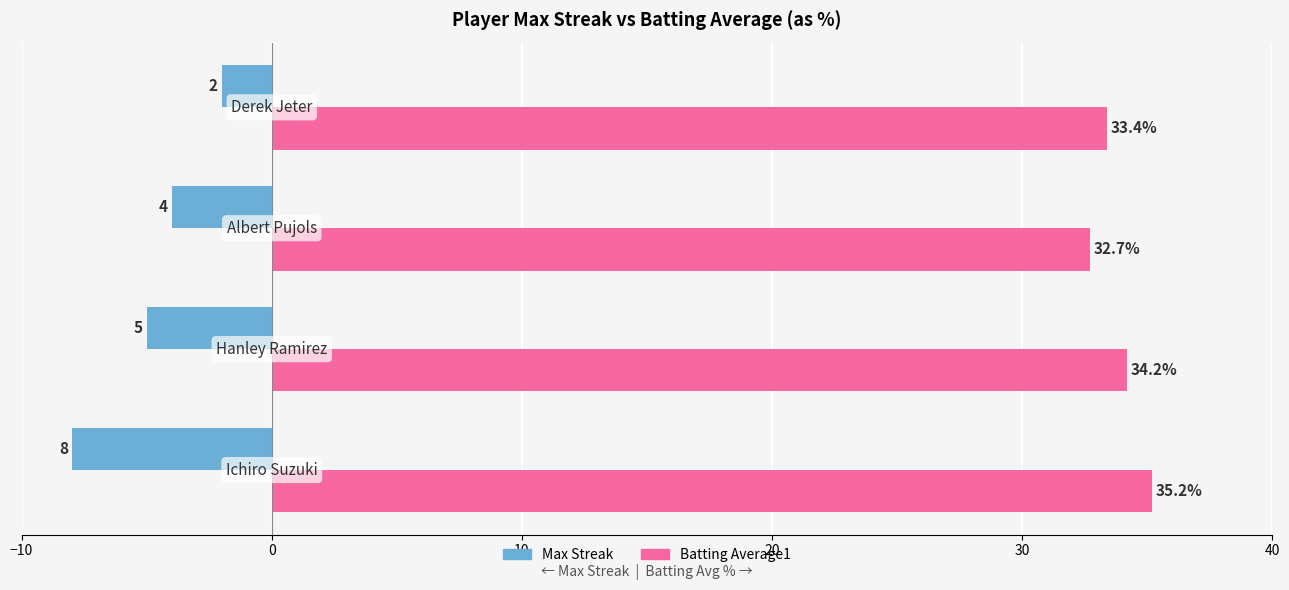

Which series has the largest range (max minus min)?

Max Streak